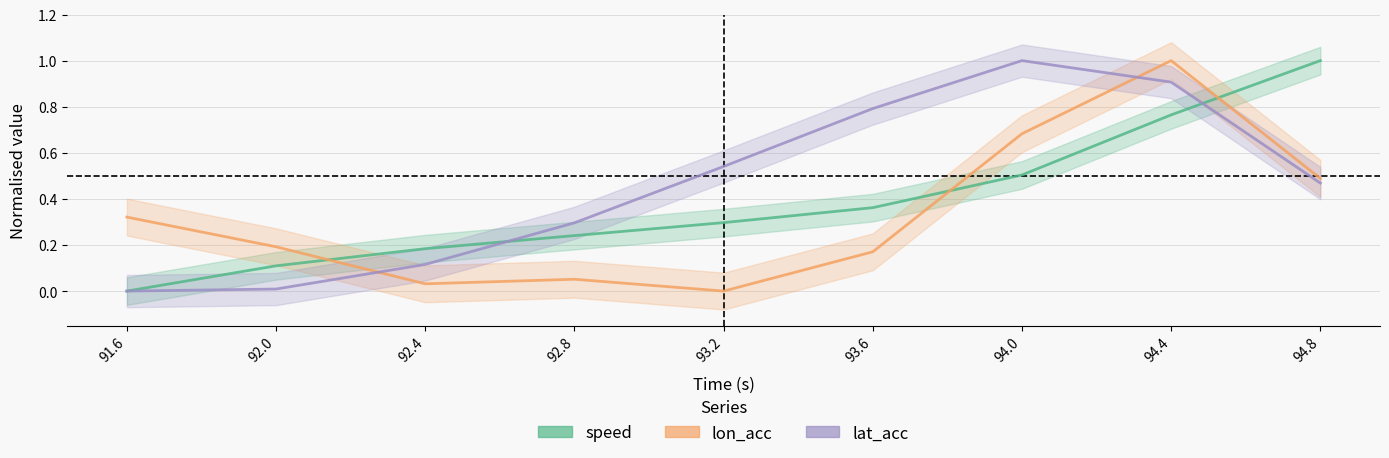

True or false: lat_acc and lon_acc intersect in this chart.

True